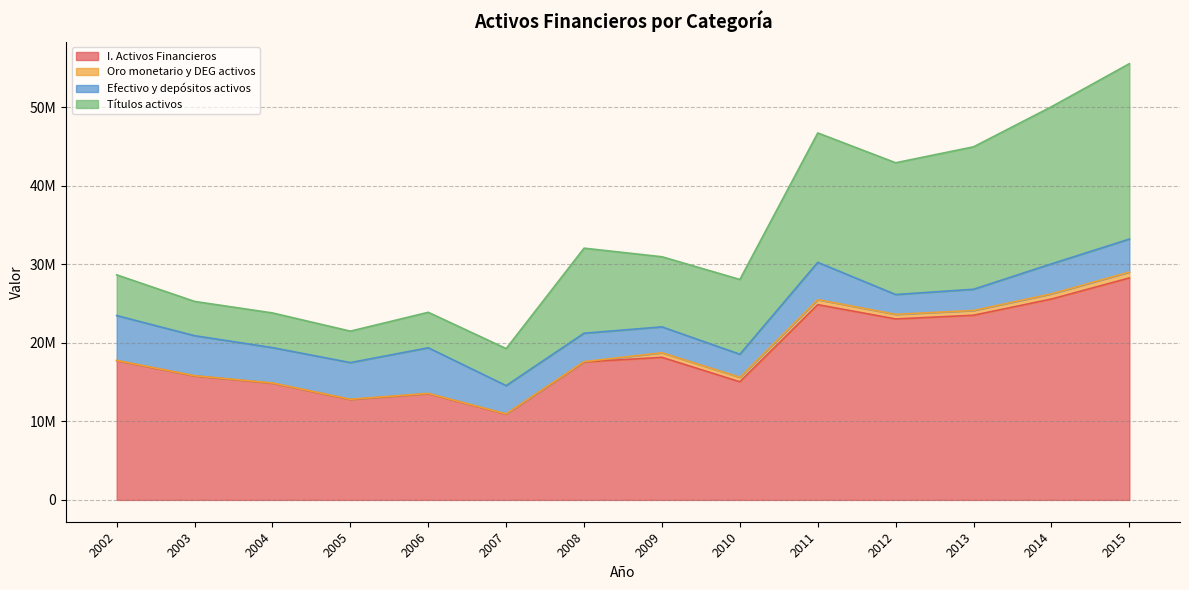

What are all the series names shown in the legend?

I. Activos Financieros, Oro monetario y DEG activos, Efectivo y depósitos activos, Títulos activos